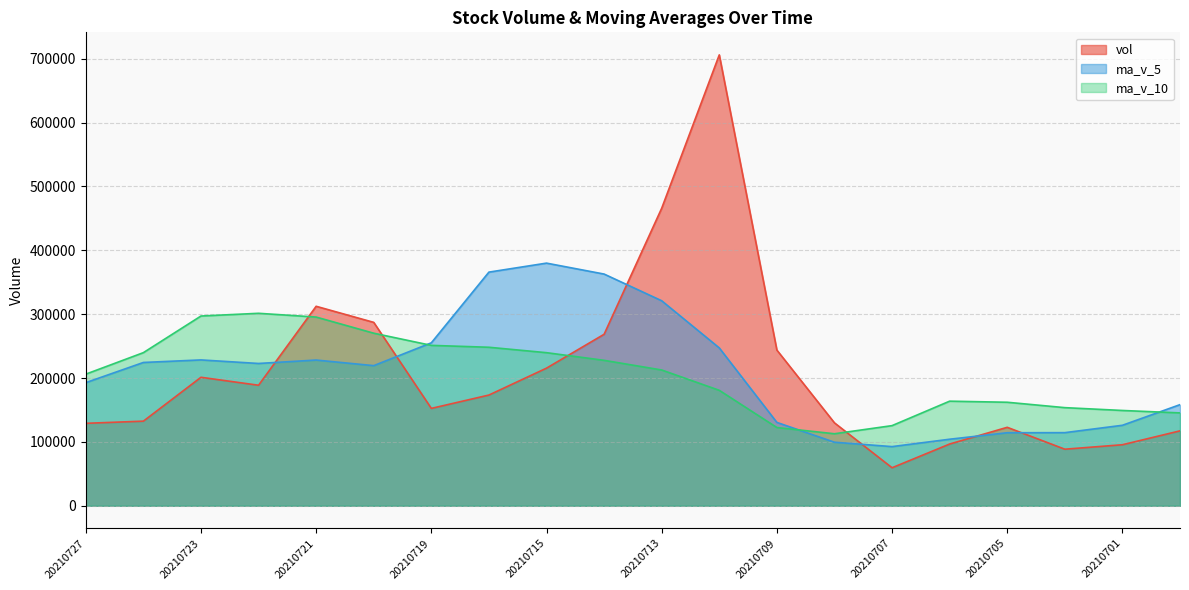

Is the value of ma_v_10 at 20210713 greater than the value of ma_v_5 at 20210714?

No